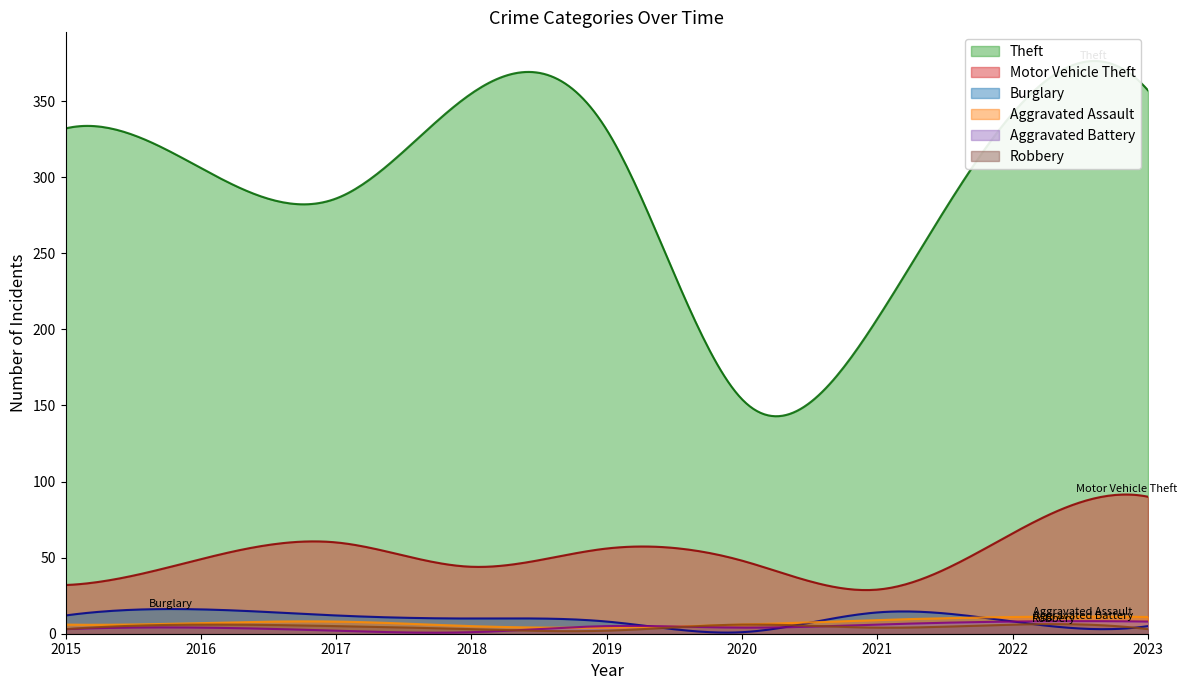

True or false: Theft and Motor Vehicle Theft intersect in this chart.

False